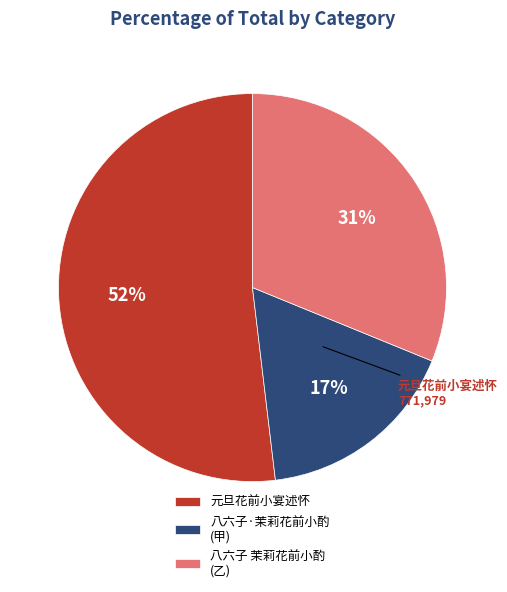

What is the largest slice in the pie chart?

元旦花前小宴述怀